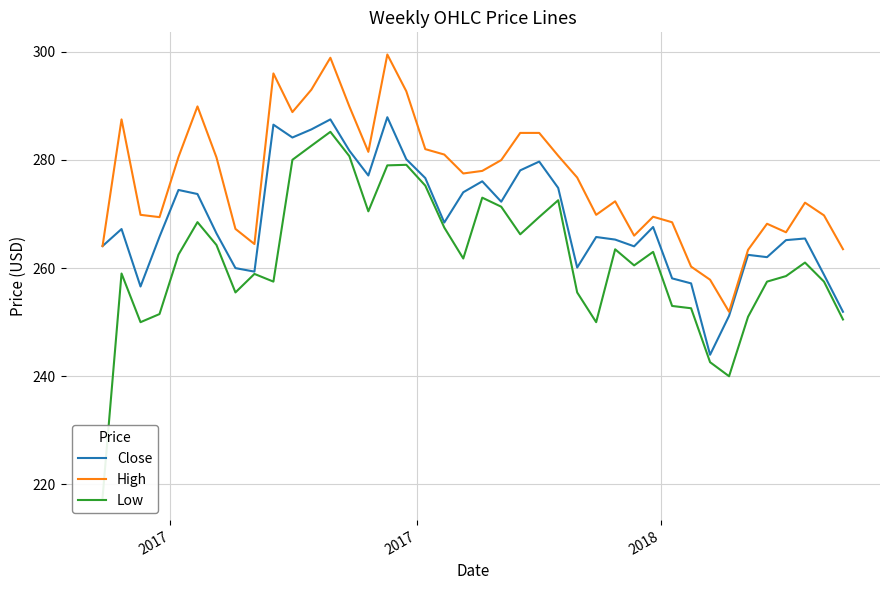

How many lines are shown in the chart?

3